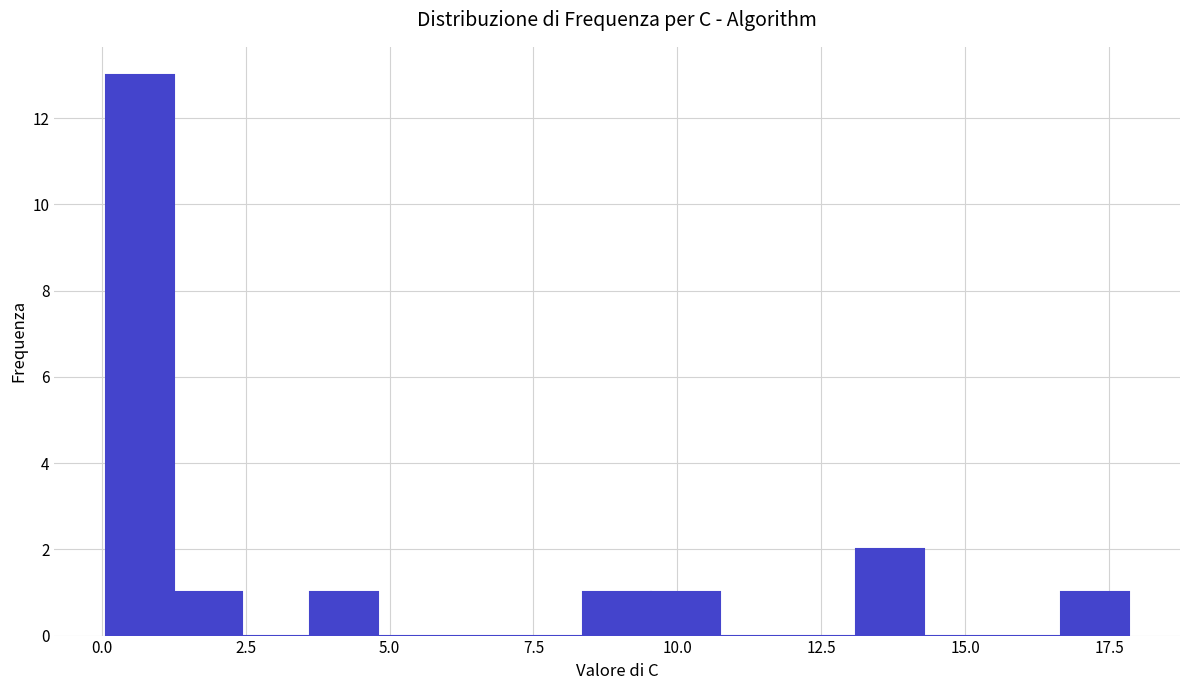

Around what value on the x-axis is the tallest bar? Give the approximate position of its centre, as read against the axis.

0.5